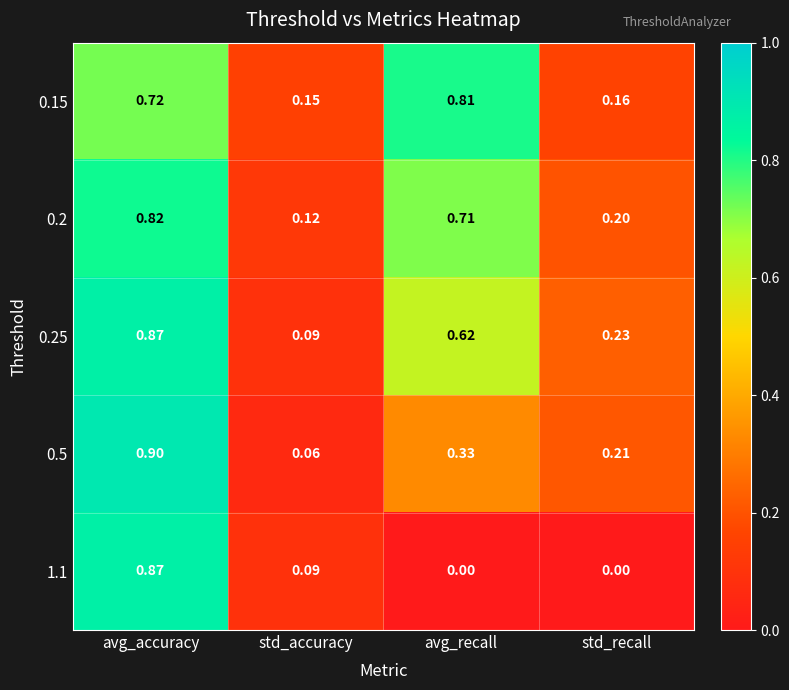

List the labels in order of 0.15 value, largest first.

avg_recall, avg_accuracy, std_recall, std_accuracy